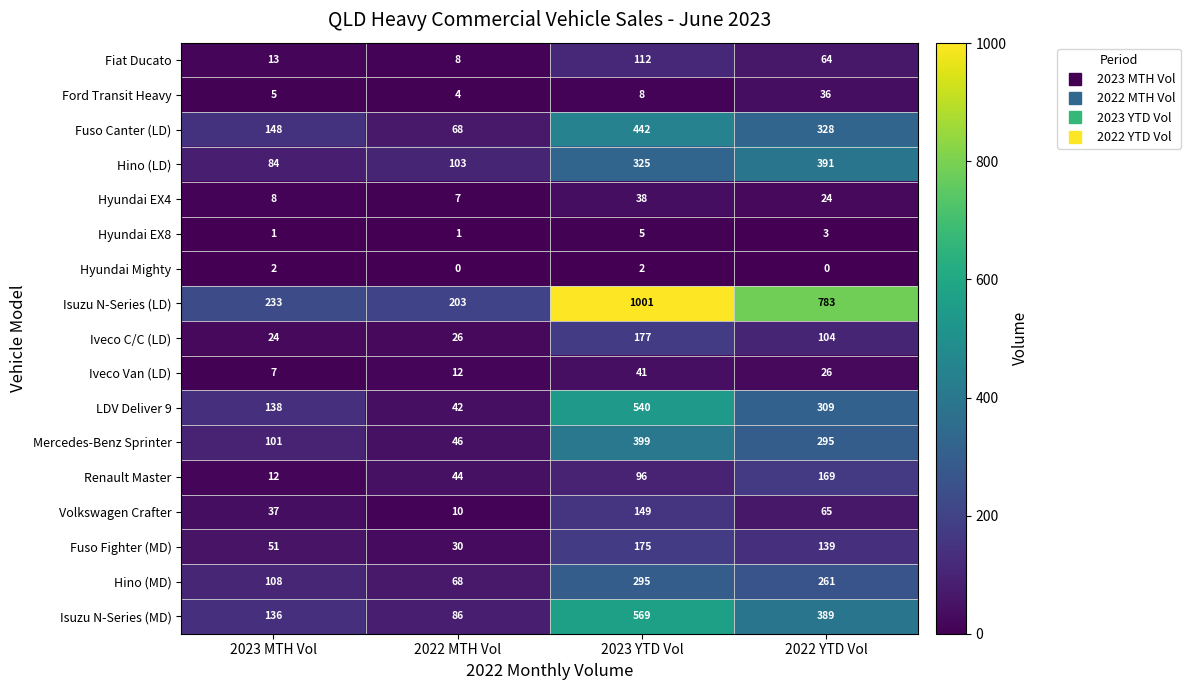

Is it true that Hyundai EX8 equals 2 at 2023 MTH Vol?

False